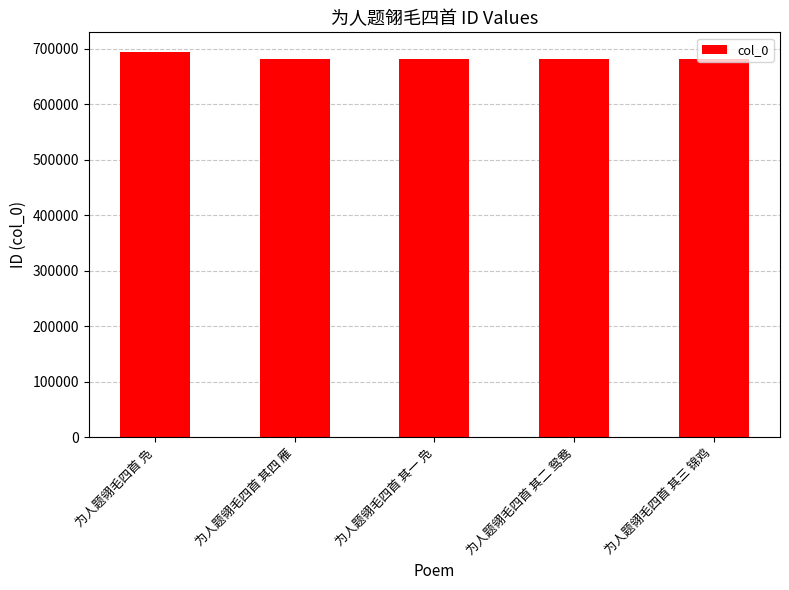

What is the sum of the values at 为人题翎毛四首 其二 鸳鸯 and 为人题翎毛四首 其一 凫?

1362097